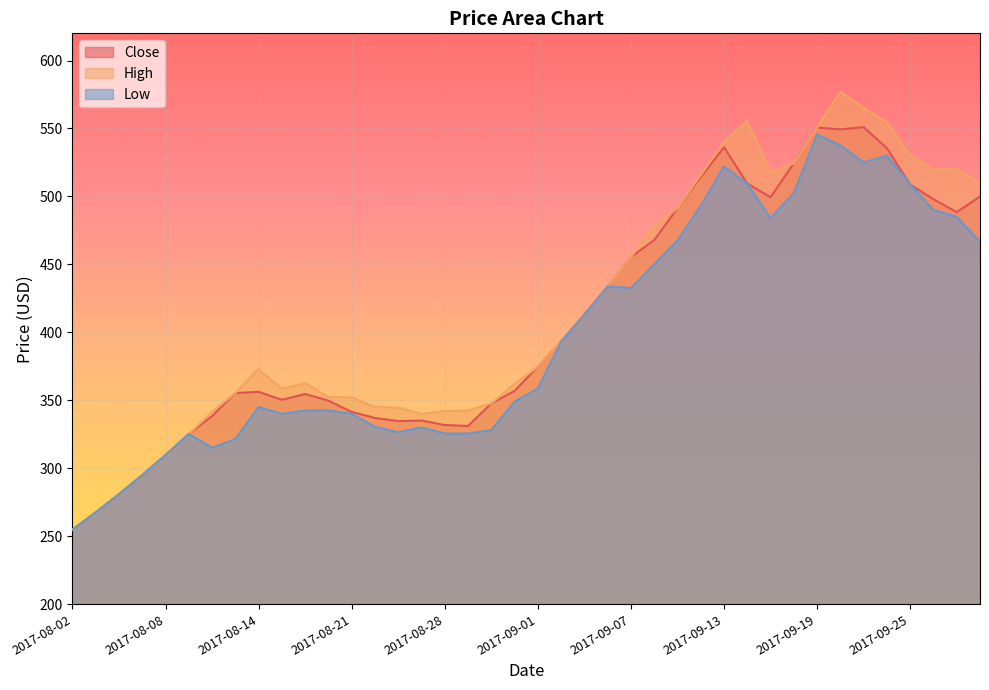

Reading left to right, list all the values displayed in this chart.

Close: 2017-08-02=254.8	2017-08-03=267.6	2017-08-04=280.9	2017-08-07=295.0	2017-08-08=309.7	2017-08-09=325.2	2017-08-10=338.4	2017-08-11=355.3	2017-08-14=356.2	2017-08-16=350.4	2017-08-17=354.6	2017-08-18=349.7	2017-08-21=341.4	2017-08-22=337.0	2017-08-23=334.7	2017-08-24=335.1	2017-08-28=331.8	2017-08-29=331.1	2017-08-30=347.7	2017-08-31=356.9	2017-09-01=374.7	2017-09-04=393.4	2017-09-05=413.1	2017-09-06=433.8	2017-09-07=455.4	2017-09-08=467.8	2017-09-11=491.2	2017-09-12=514.3	2017-09-13=536.2	2017-09-14=509.4	2017-09-15=499.4	2017-09-18=524.4	2017-09-19=550.6	2017-09-20=549.3	2017-09-21=551.0	2017-09-22=535.4	2017-09-25=508.7	2017-09-26=498.0	2017-09-27=488.4	2017-09-28=499.9
High: 2017-08-02=254.8	2017-08-03=267.6	2017-08-04=280.9	2017-08-07=295.0	2017-08-08=309.7	2017-08-09=325.2	2017-08-10=341.4	2017-08-11=355.3	2017-08-14=373.0	2017-08-16=358.5	2017-08-17=362.5	2017-08-18=352.5	2017-08-21=352.0	2017-08-22=345.0	2017-08-23=344.5	2017-08-24=340.0	2017-08-28=342.0	2017-08-29=342.5	2017-08-30=347.7	2017-08-31=362.0	2017-09-01=374.7	2017-09-04=393.4	2017-09-05=413.1	2017-09-06=433.8	2017-09-07=455.4	2017-09-08=478.2	2017-09-11=491.2	2017-09-12=515.8	2017-09-13=540.0	2017-09-14=555.5	2017-09-15=517.5	2017-09-18=524.4	2017-09-19=550.6	2017-09-20=577.0	2017-09-21=565.0	2017-09-22=554.5	2017-09-25=530.0	2017-09-26=520.0	2017-09-27=520.0	2017-09-28=509.5
Low: 2017-08-02=254.8	2017-08-03=267.6	2017-08-04=280.9	2017-08-07=295.0	2017-08-08=309.7	2017-08-09=325.2	2017-08-10=315.0	2017-08-11=321.5	2017-08-14=345.0	2017-08-16=340.0	2017-08-17=342.5	2017-08-18=342.5	2017-08-21=340.1	2017-08-22=330.5	2017-08-23=326.5	2017-08-24=330.0	2017-08-28=325.5	2017-08-29=325.5	2017-08-30=328.1	2017-08-31=349.0	2017-09-01=358.7	2017-09-04=393.0	2017-09-05=413.1	2017-09-06=433.8	2017-09-07=432.5	2017-09-08=450.0	2017-09-11=467.5	2017-09-12=493.0	2017-09-13=522.0	2017-09-14=509.4	2017-09-15=483.9	2017-09-18=502.5	2017-09-19=545.5	2017-09-20=537.5	2017-09-21=525.0	2017-09-22=530.0	2017-09-25=508.7	2017-09-26=490.0	2017-09-27=485.0	2017-09-28=466.5